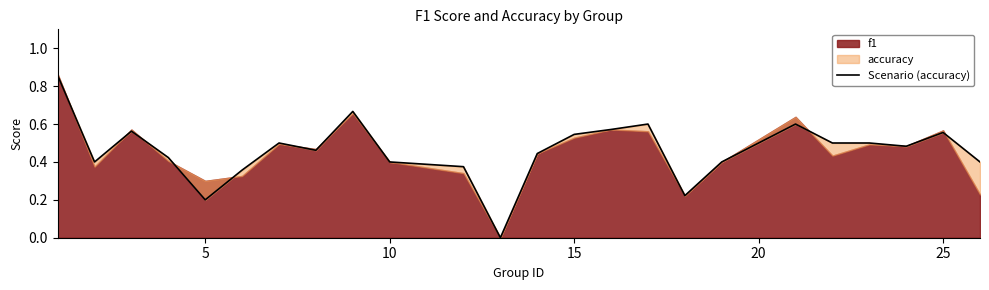

What is the difference between the second highest and minimum values?

0.7